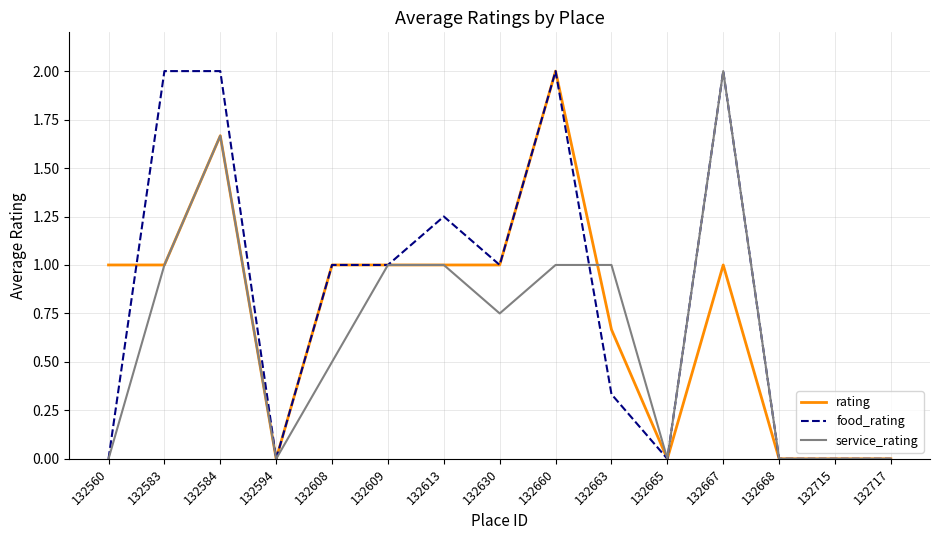

Between 132560 and 132660, which series saw the biggest shift?

food_rating